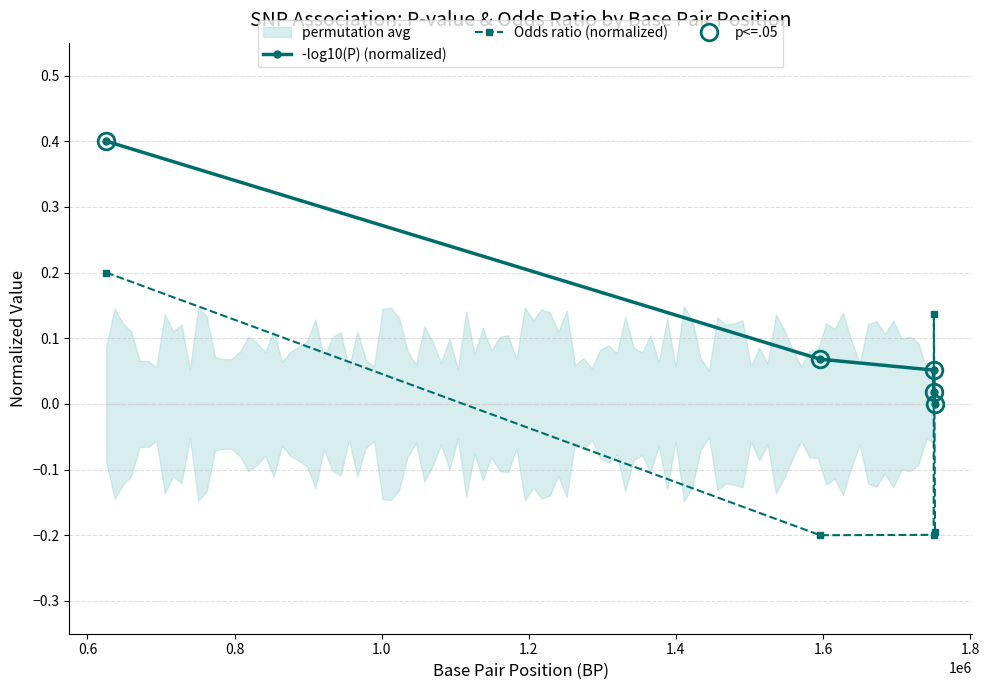

Does the chart display data point markers on the line(s)?

Yes